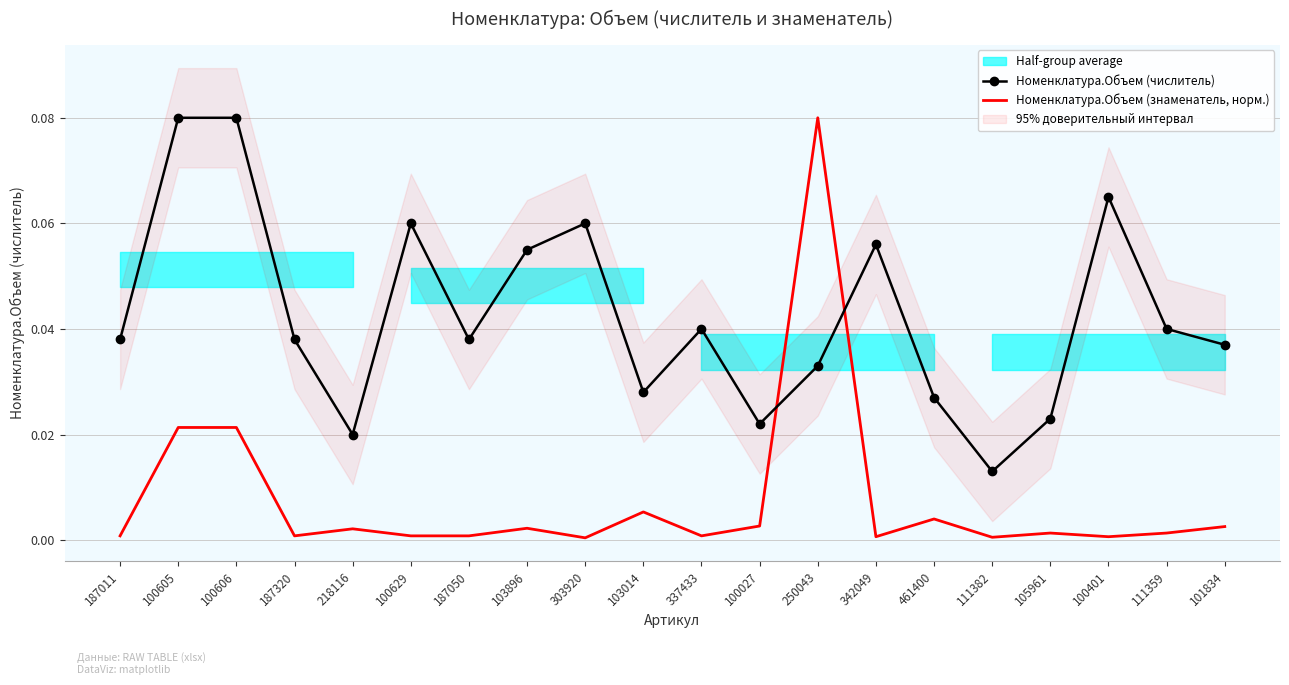

Is it true that Номенклатура.Объем (числитель) equals 0.0 at 218116?

False